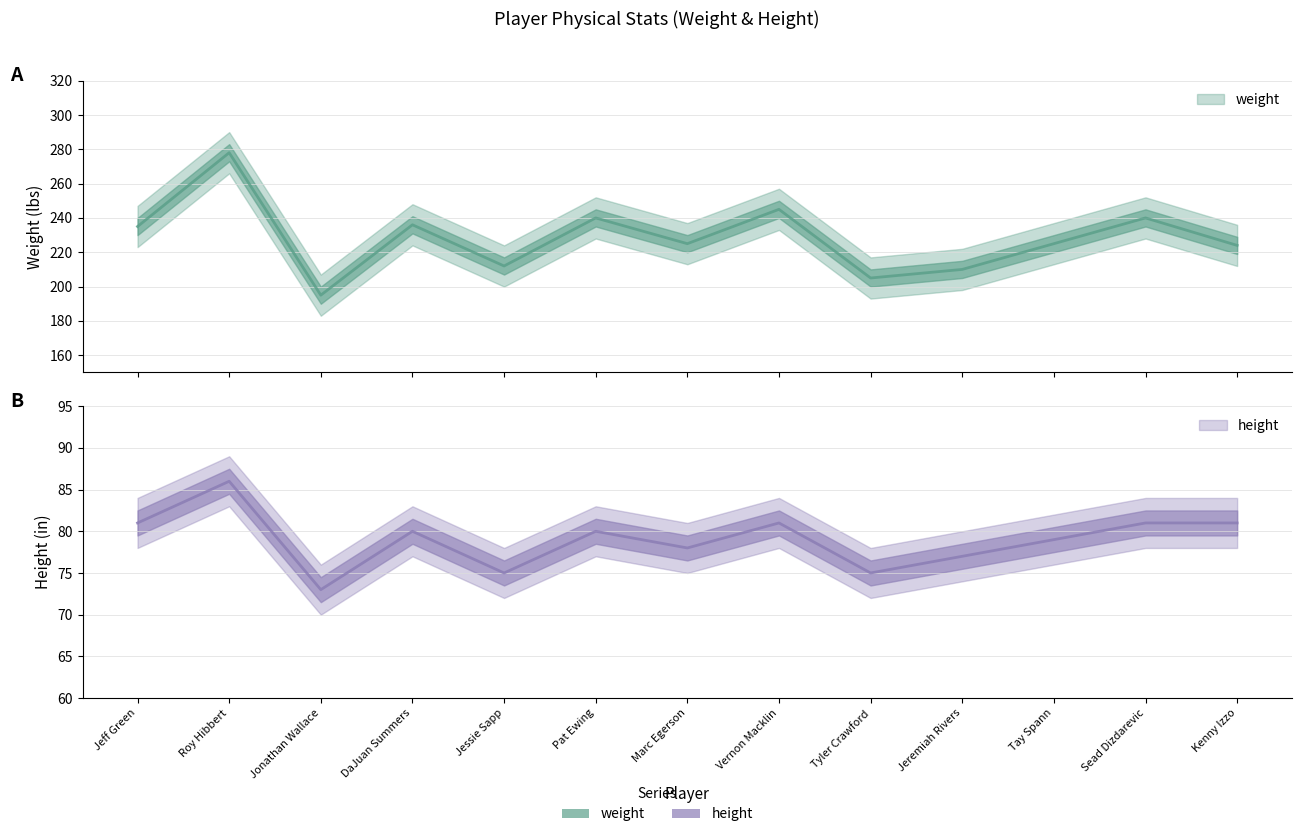

Reading right to left, transcribe all the data shown in this chart.

weight: 224	240	225	210	205	245	225	240	212	236	195	278	235
height: 81	81	79	77	75	81	78	80	75	80	73	86	81